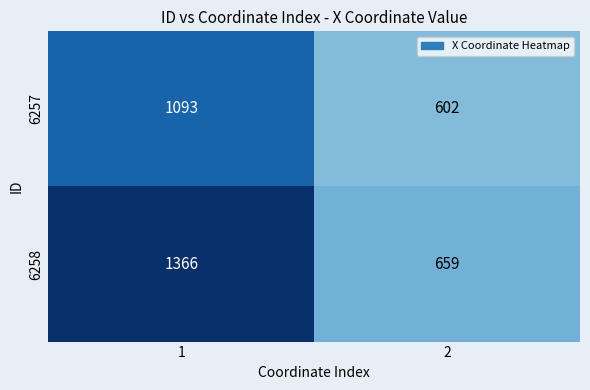

What value does the 6258 series have at 2, to the nearest 100?

700